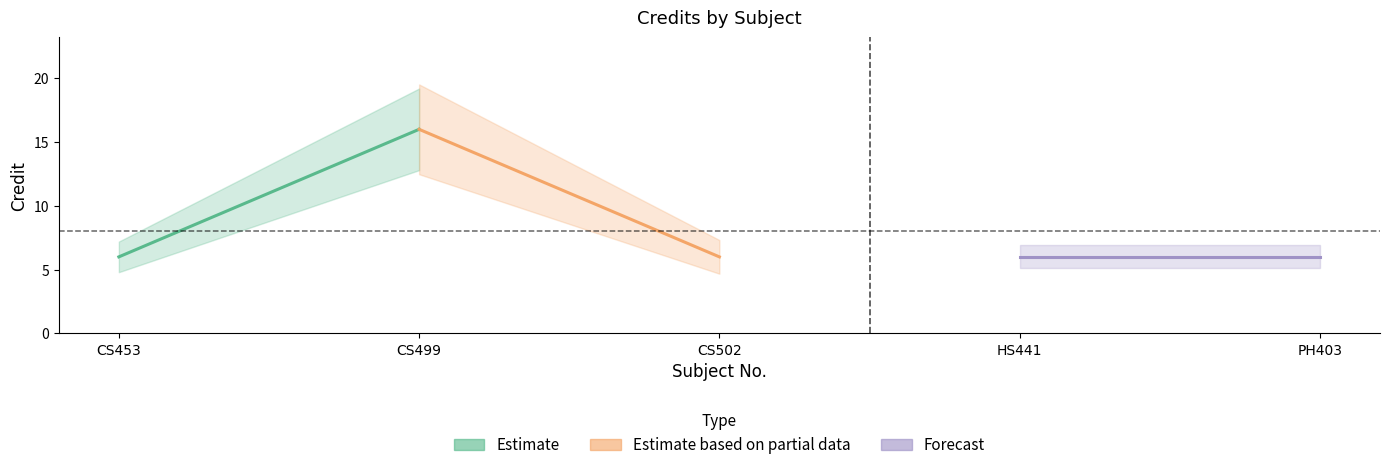

What is the smallest value displayed?

6